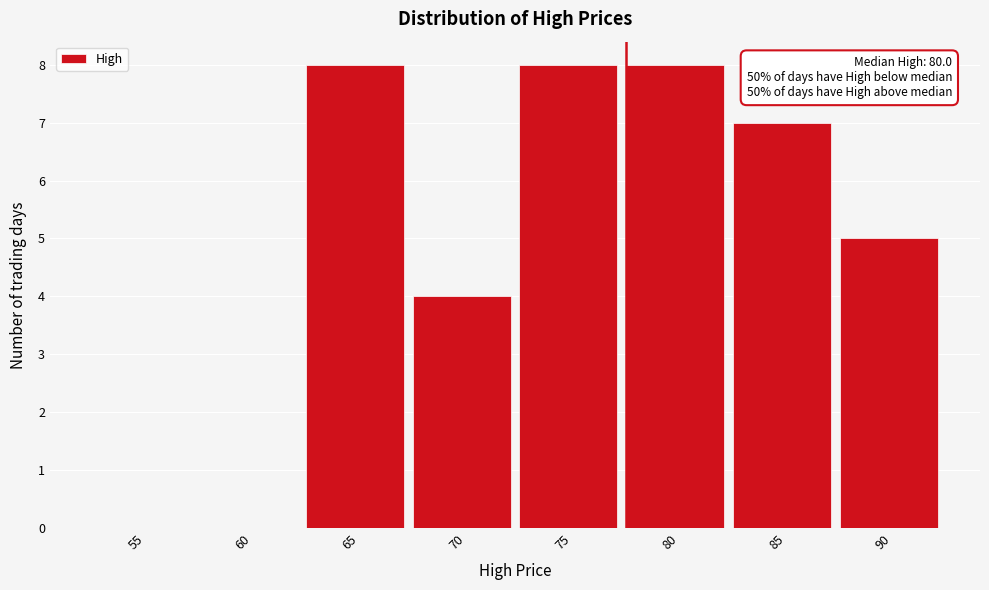

Reading left to right, list all the values displayed in this chart.

55=0	60=0	65=8	70=4	75=8	80=8	85=7	90=5